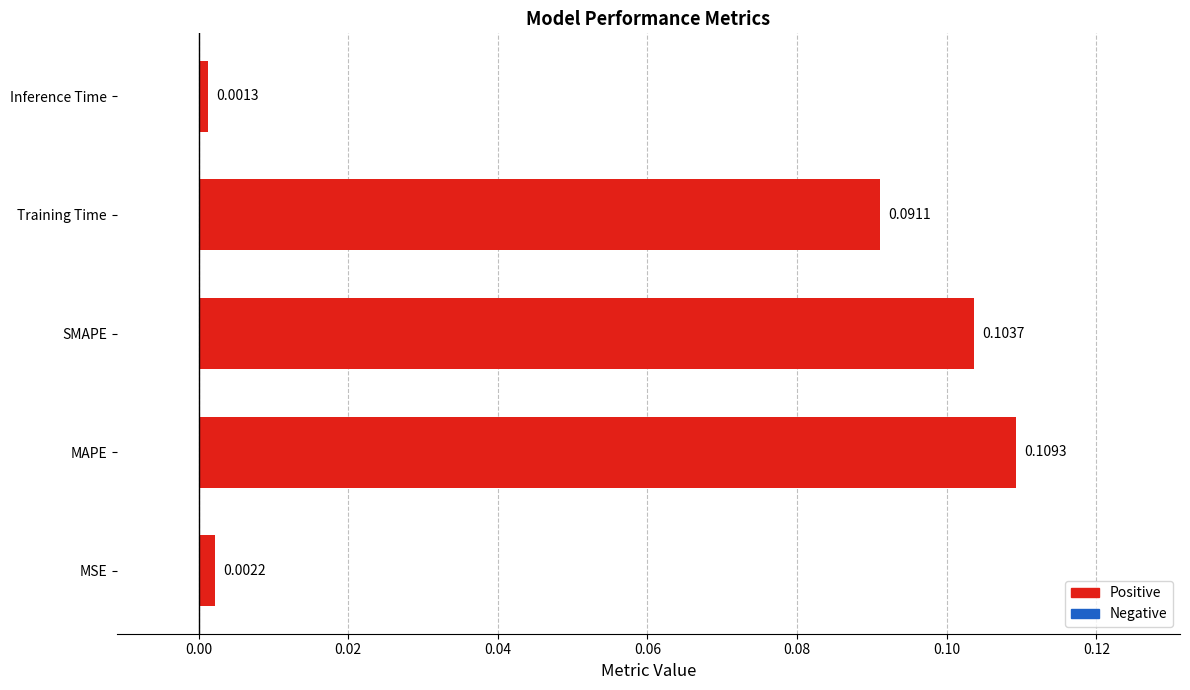

List the labels in order of value, largest first.

MAPE, SMAPE, Training Time, MSE, Inference Time